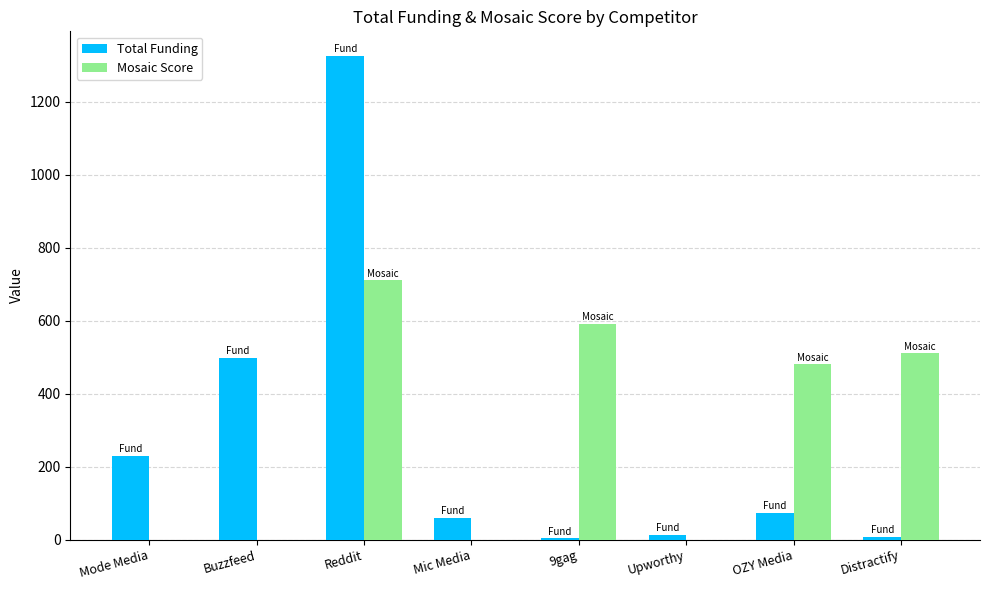

At which category is the sum across all series the highest?

Reddit